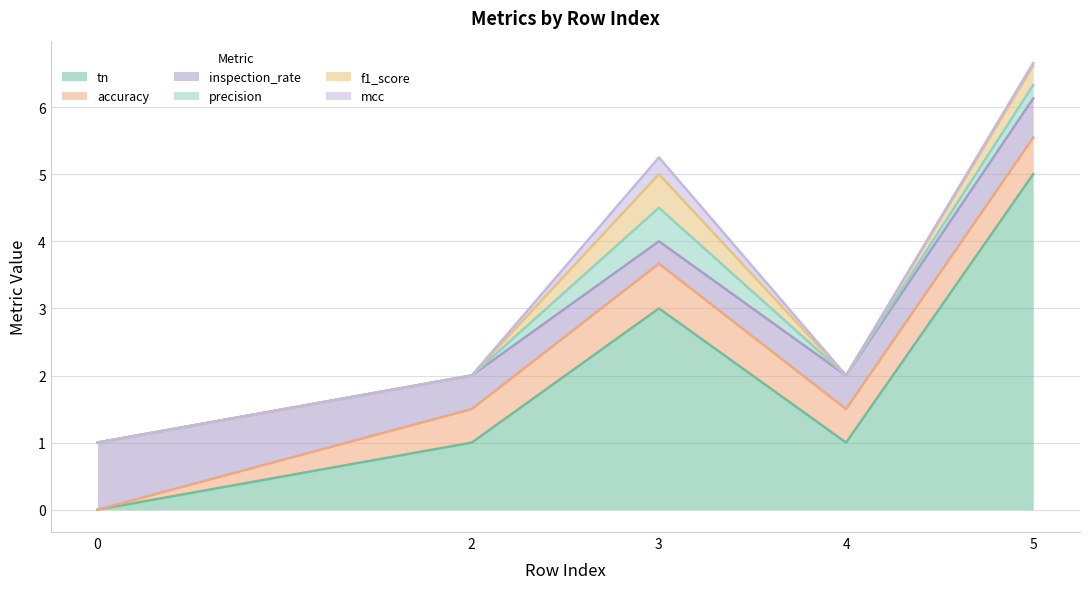

Reading right to left, what are all the values shown in this chart?

tn: 5=5.0	4=1.0	3=3.0	2=1.0	0=0.0
accuracy: 5=0.5	4=0.5	3=0.7	2=0.5	0=0.0
inspection_rate: 5=0.6	4=0.5	3=0.3	2=0.5	0=1.0
precision: 5=0.2	4=0.0	3=0.5	2=0.0	0=0.0
f1_score: 5=0.3	4=0.0	3=0.5	2=0.0	0=0.0
mcc: 5=0.0	4=0.0	3=0.2	2=0.0	0=0.0